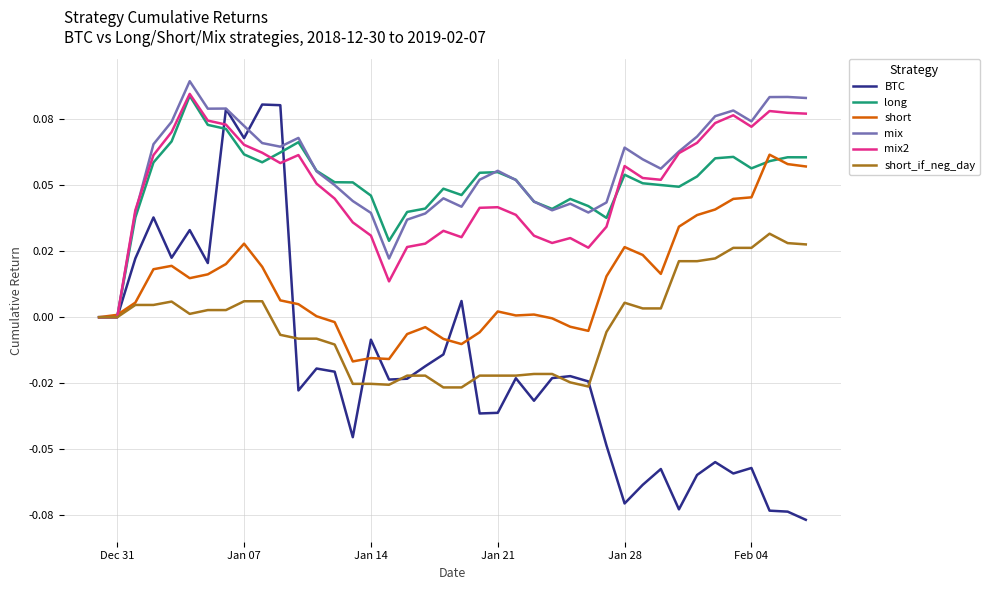

Does the chart have visible grid lines?

Yes